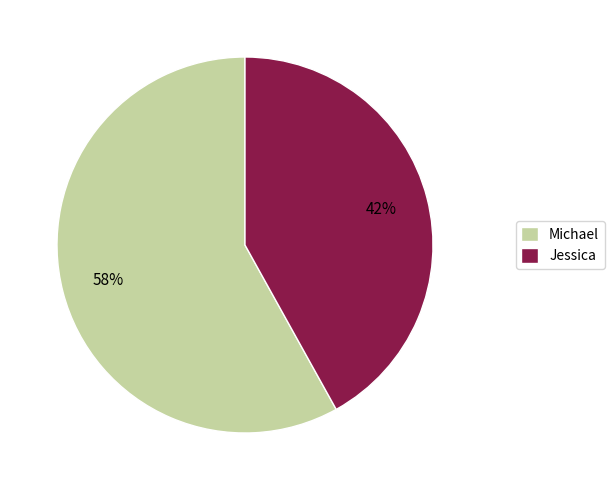

Which slice is the largest?

Michael